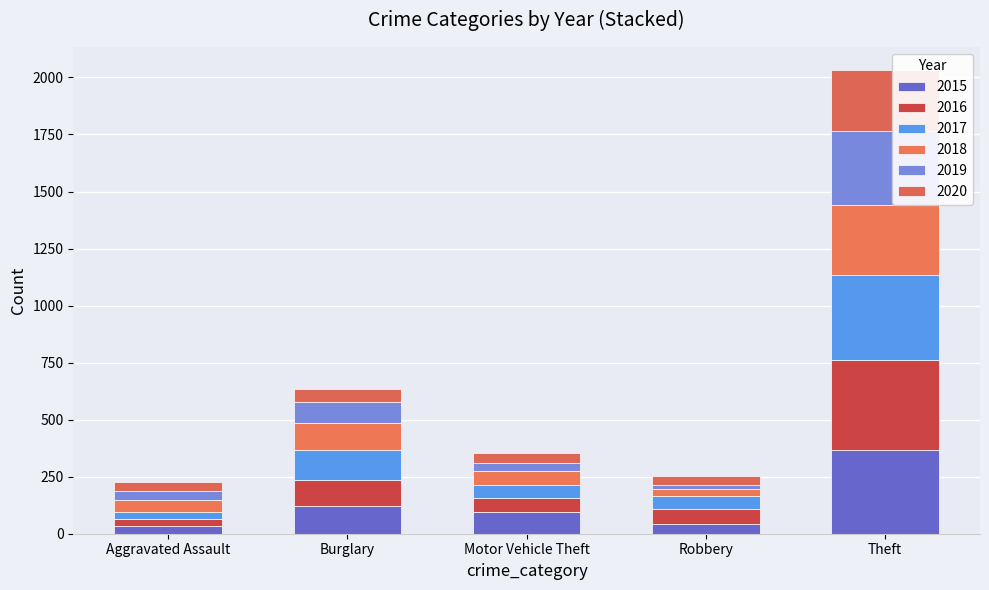

How many bars are there in total?

5